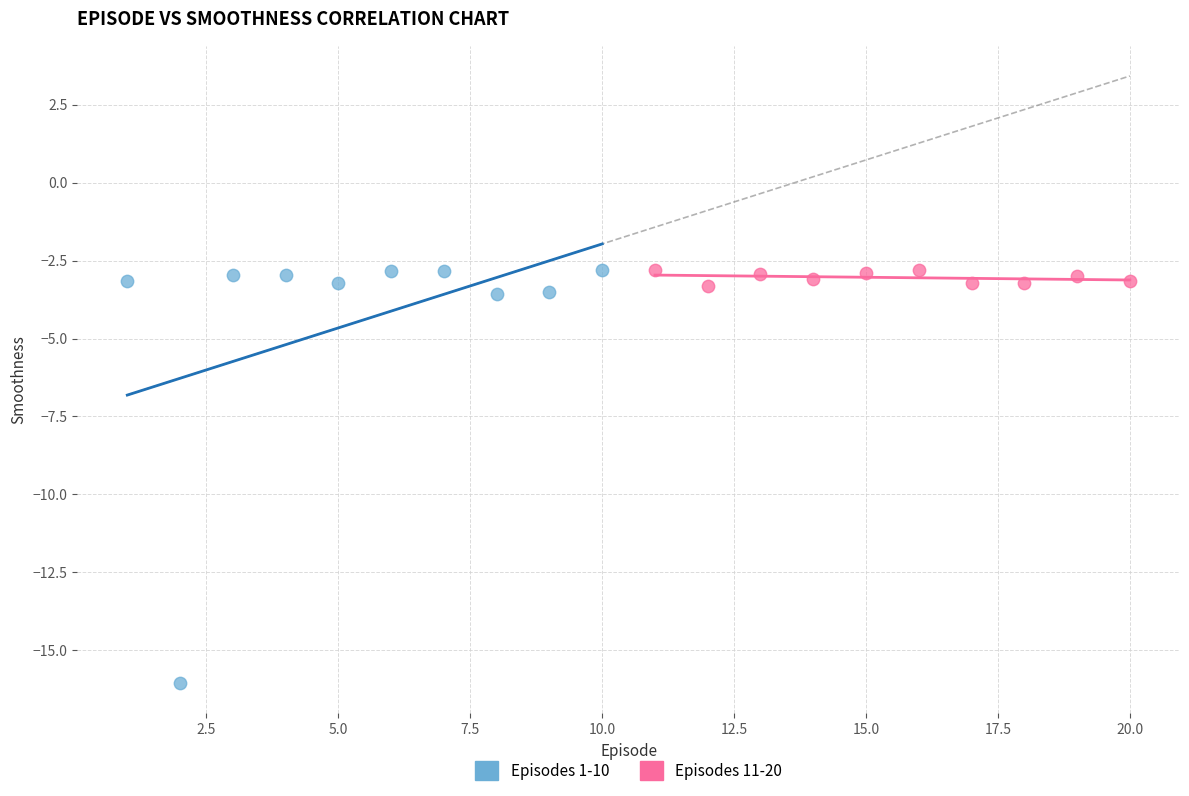

Which series reaches the minimum Y coordinate?

Episodes 1-10